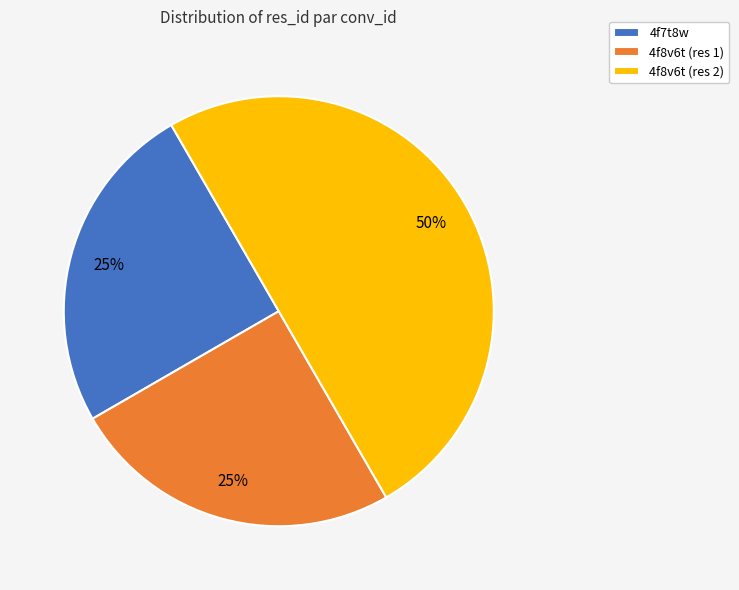

Is 4f8v6t (res 1) the majority of the pie?

No